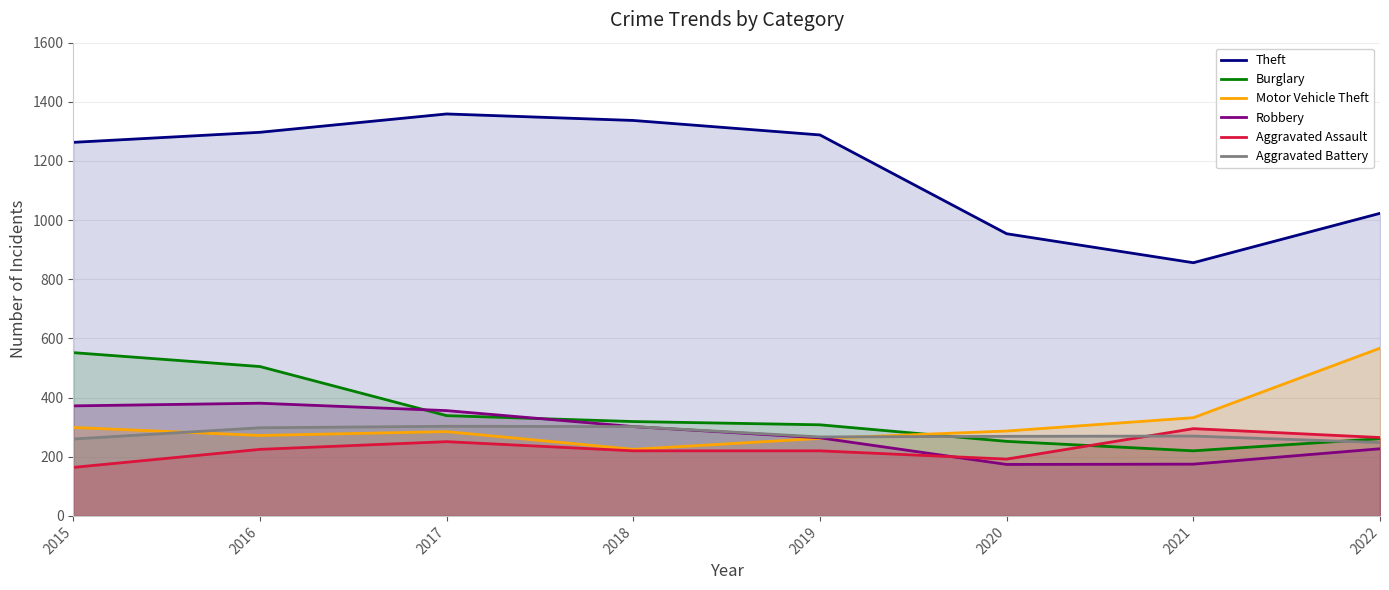

The value of Aggravated Assault at 2016 is 225. True or false?

True